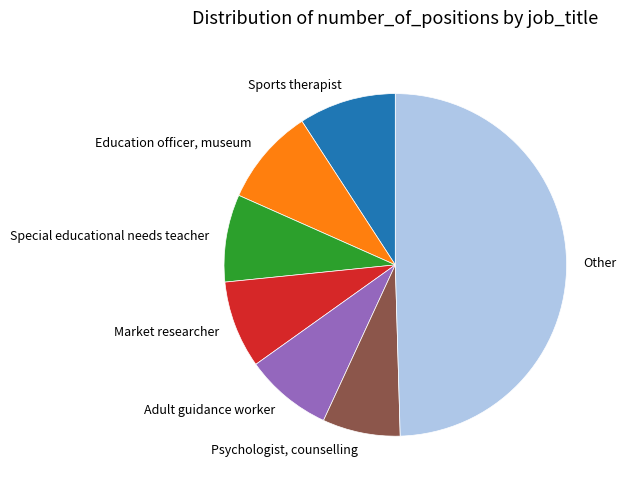

Approximately how many times larger is the value at Psychologist, counselling compared to Adult guidance worker?

0.9